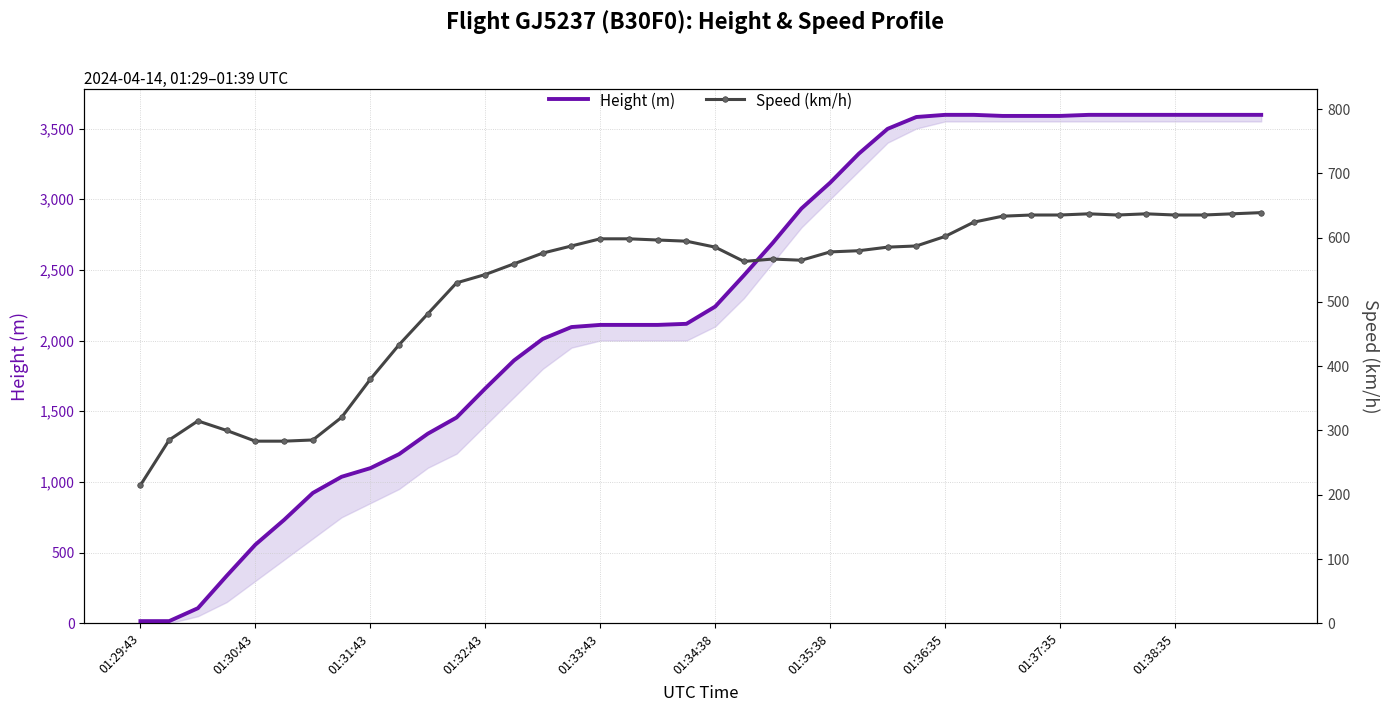

How many times do Height (m) and Speed (km/h) cross each other?

1